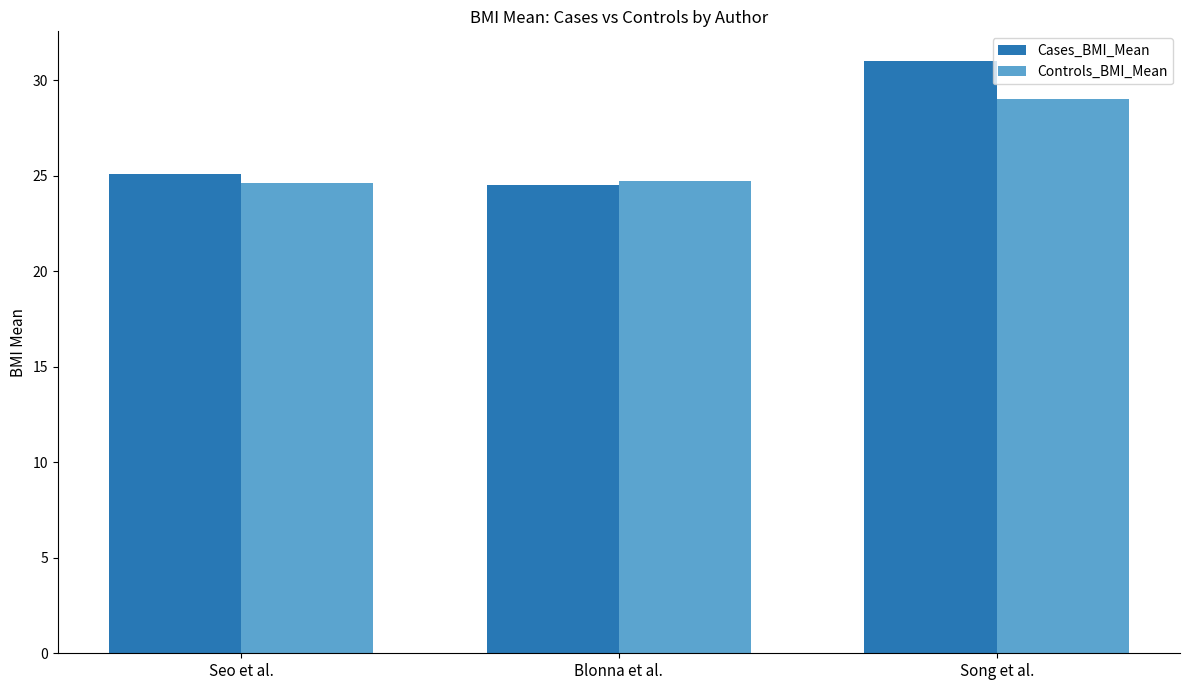

What is the label of the 1st bar from the right?

Song et al.